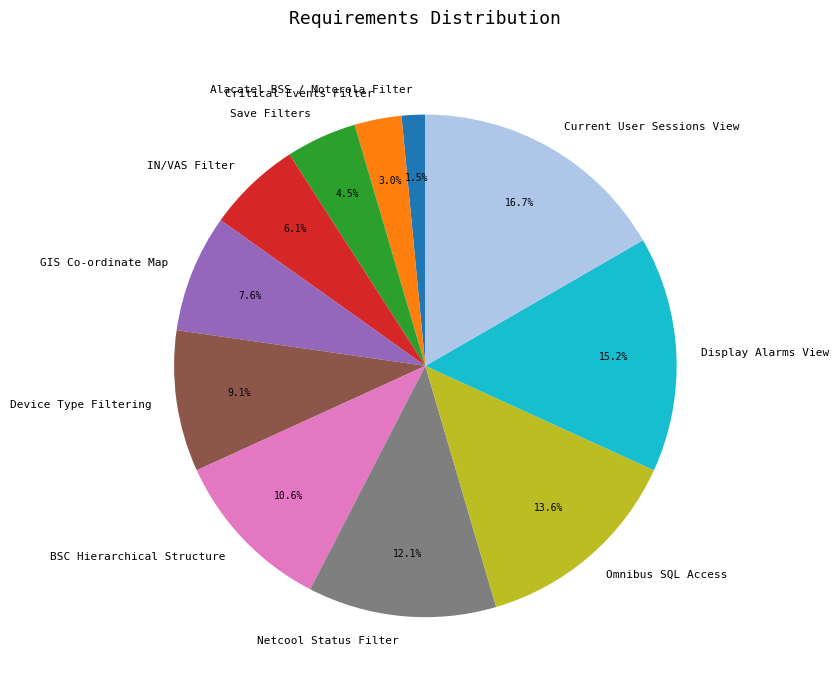

Which category has the biggest portion of the pie?

Current User Sessions View